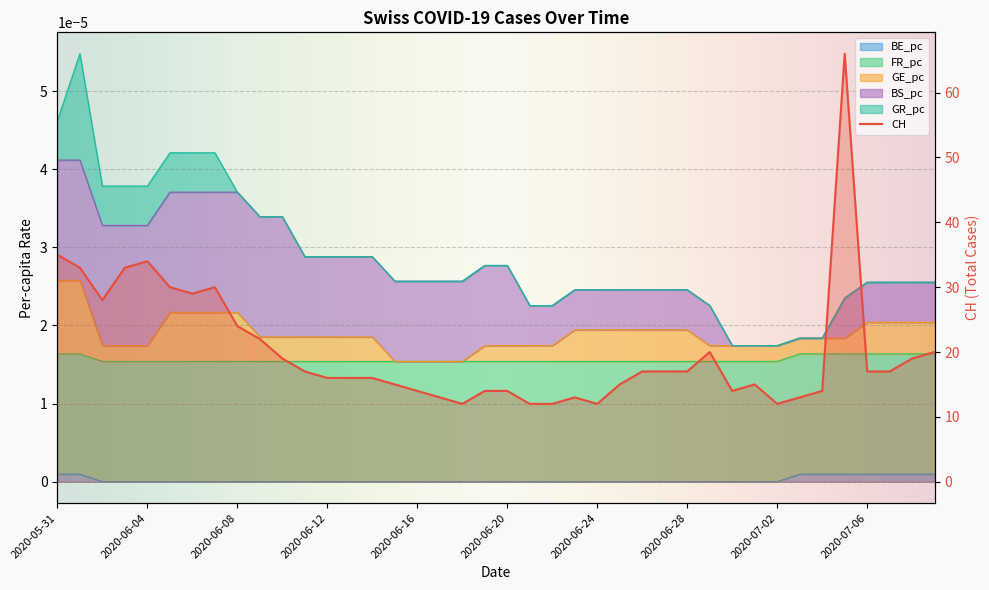

True or false: BE_pc and CH intersect in this chart.

False